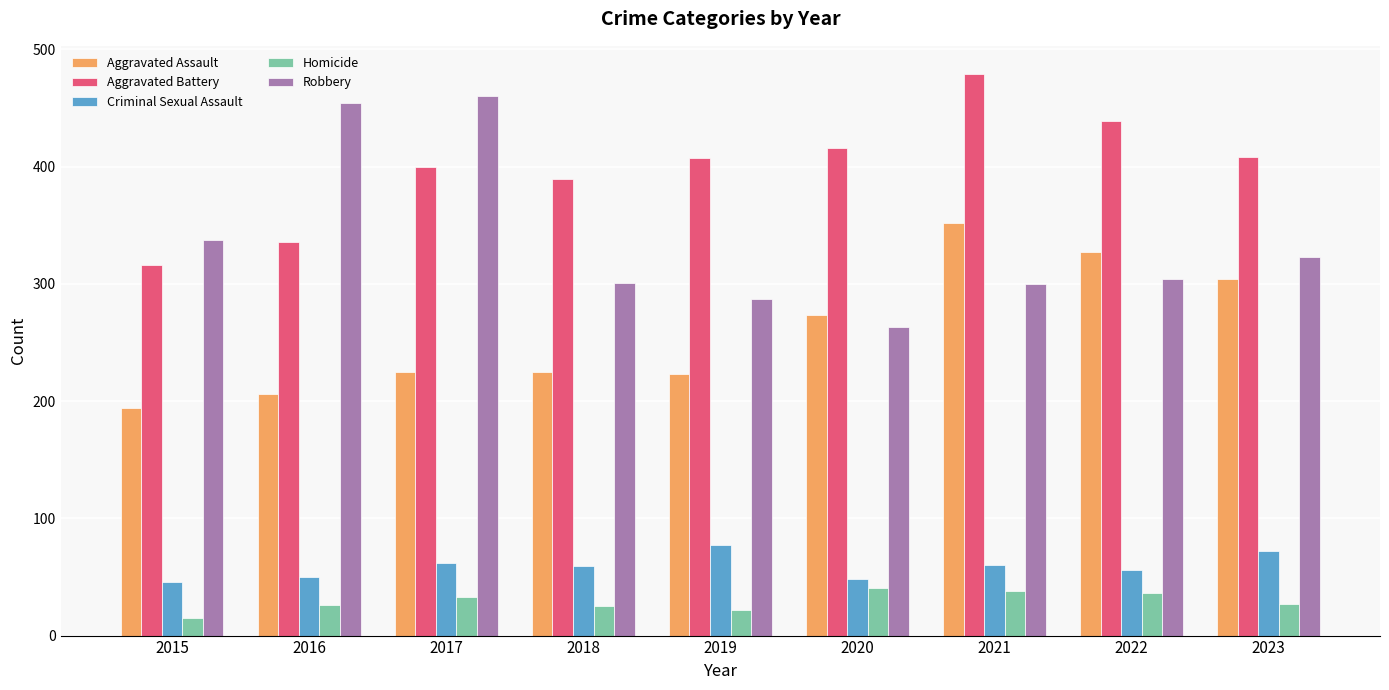

How many bars are there in each group?

5